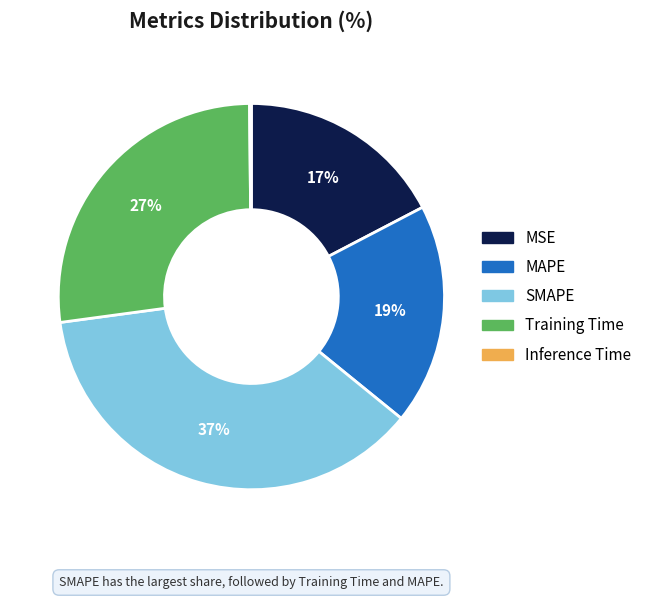

What is the largest slice in the pie chart?

SMAPE